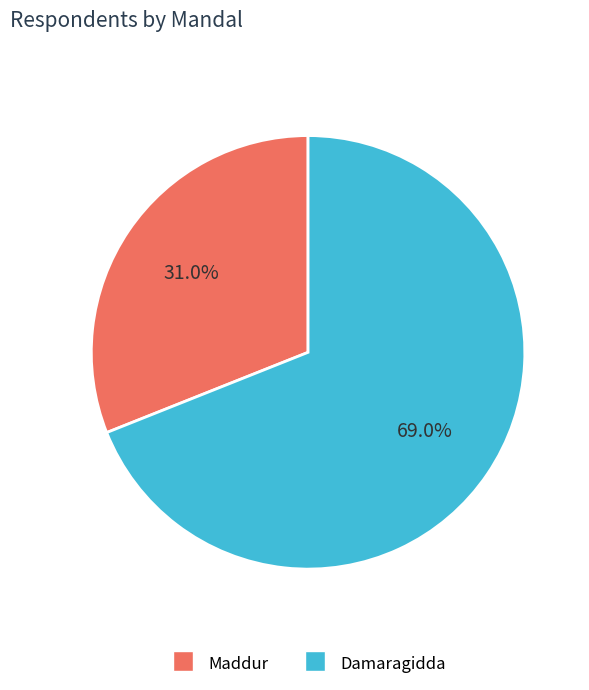

Count the number of slices in the pie.

2